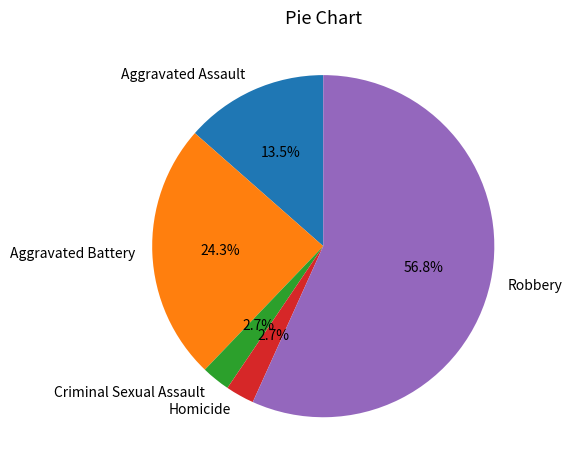

Combined, do Aggravated Assault and Robbery account for over 50%?

Yes